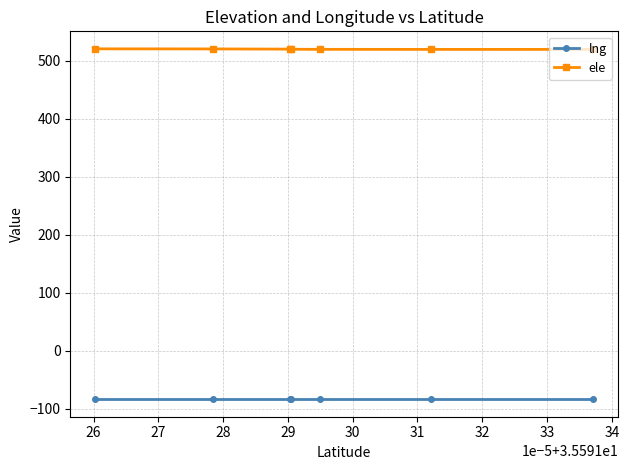

True or false: ele and lng intersect in this chart.

False